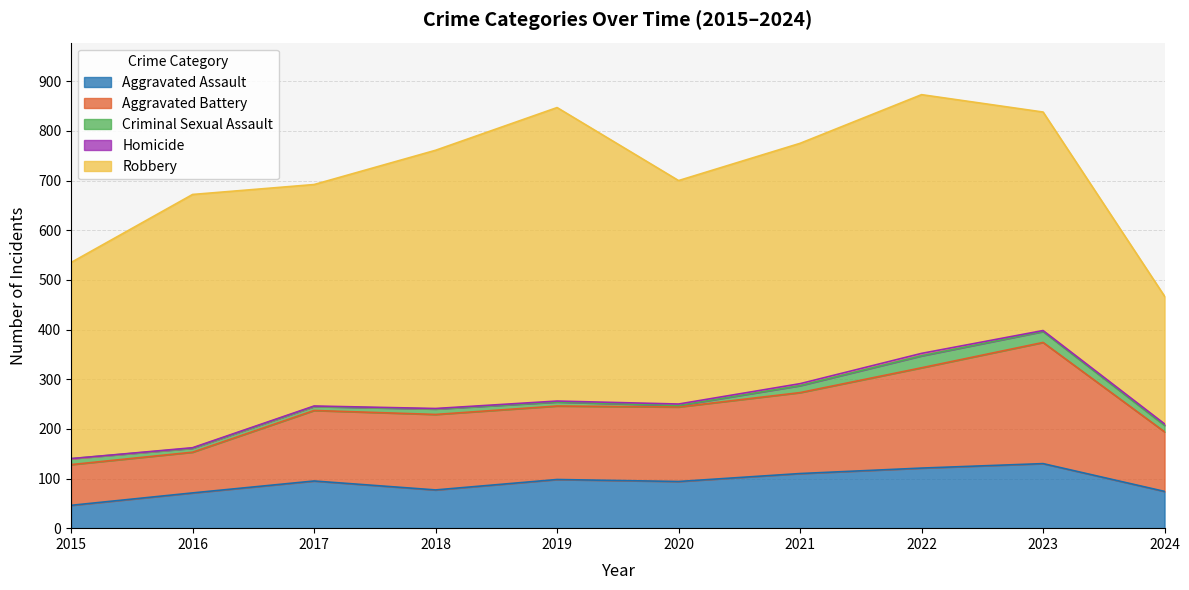

What is the difference between the second highest and minimum values in the Aggravated Battery series?

120